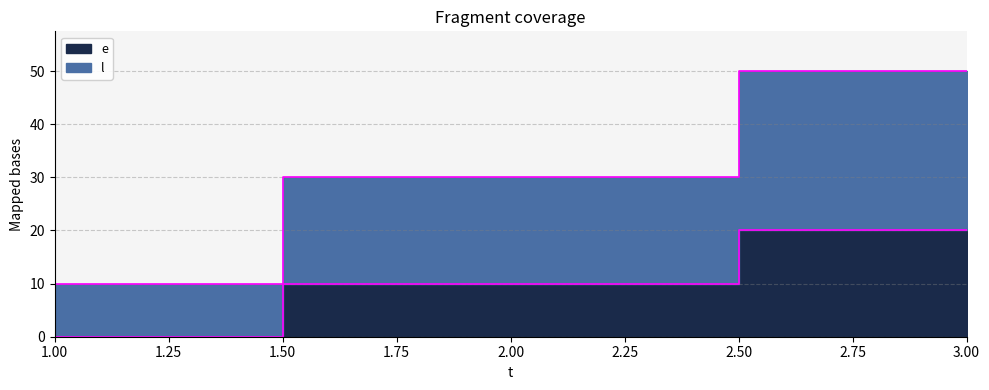

Does the chart display data point markers on the line(s)?

No